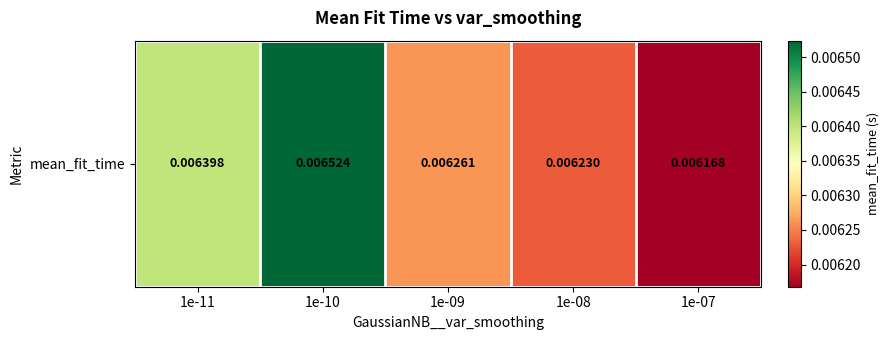

Between 1e-10 and 1e-09, which is larger?

1e-10